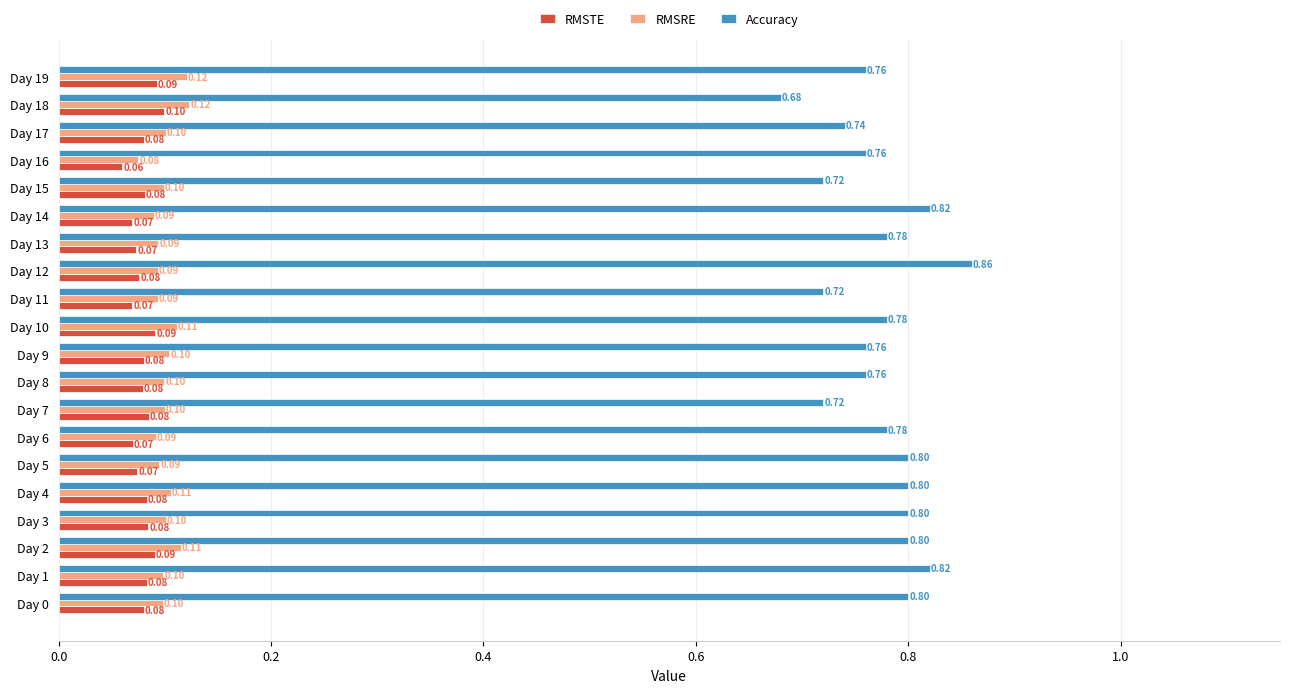

Rank the series by their maximum value, from highest to lowest.

Accuracy, RMSRE, RMSTE